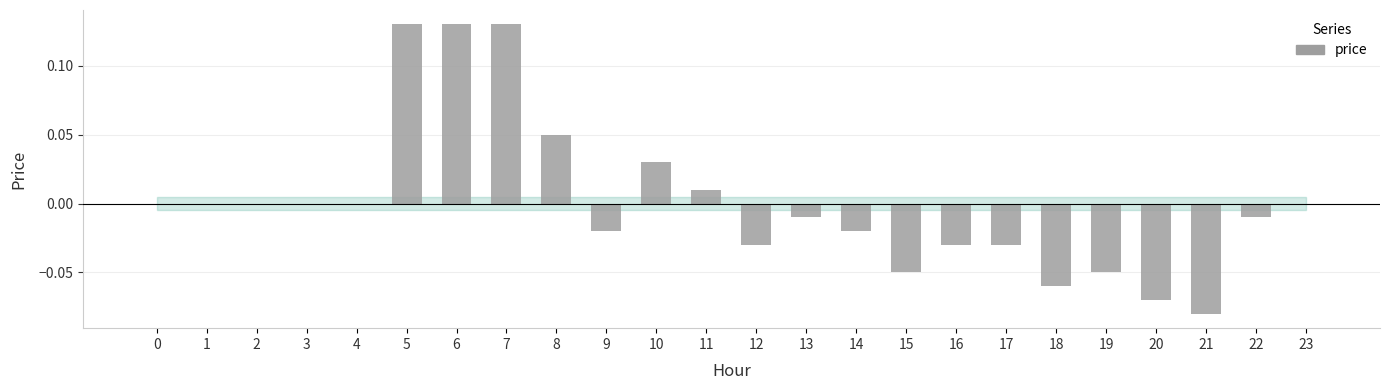

Which has a higher value, 7 or 20?

7